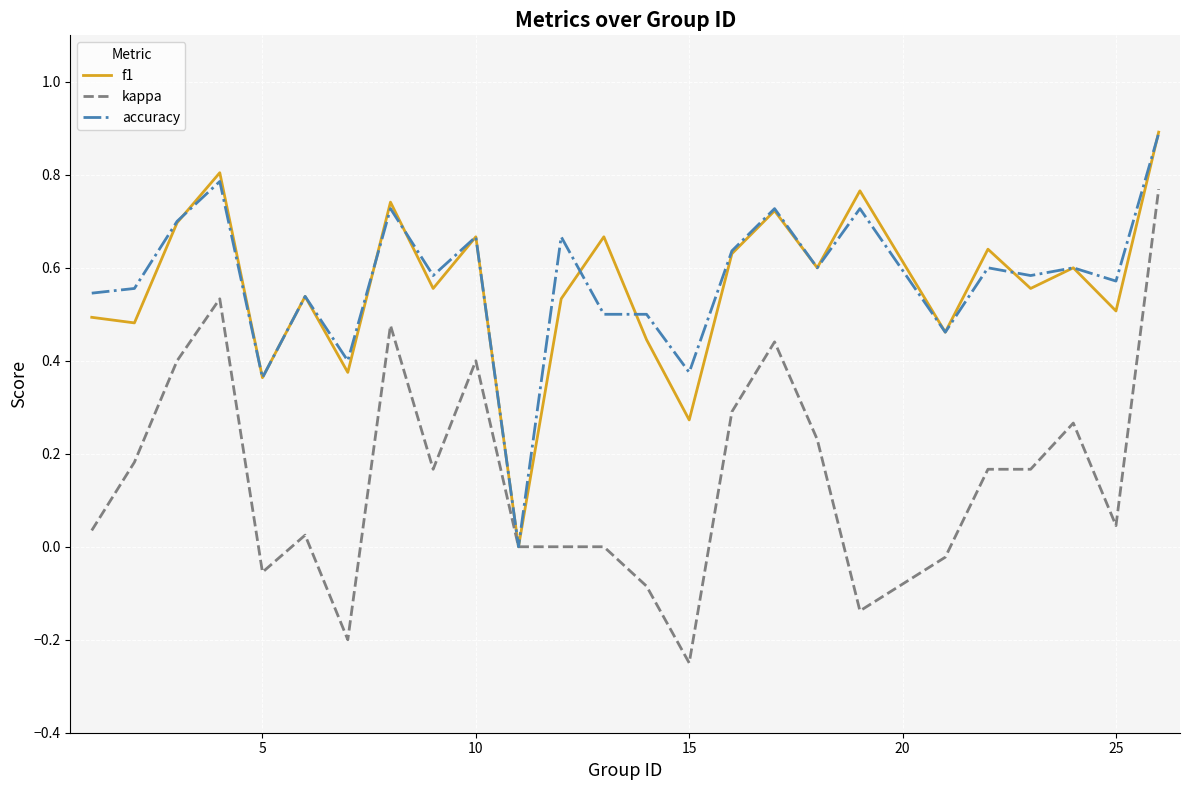

What is the maximum value shown in the chart?

0.9